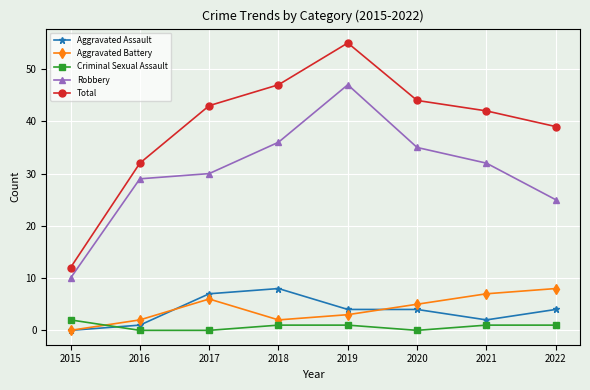

Rank the series at 2018 from highest to lowest value.

Total, Robbery, Aggravated Assault, Aggravated Battery, Criminal Sexual Assault